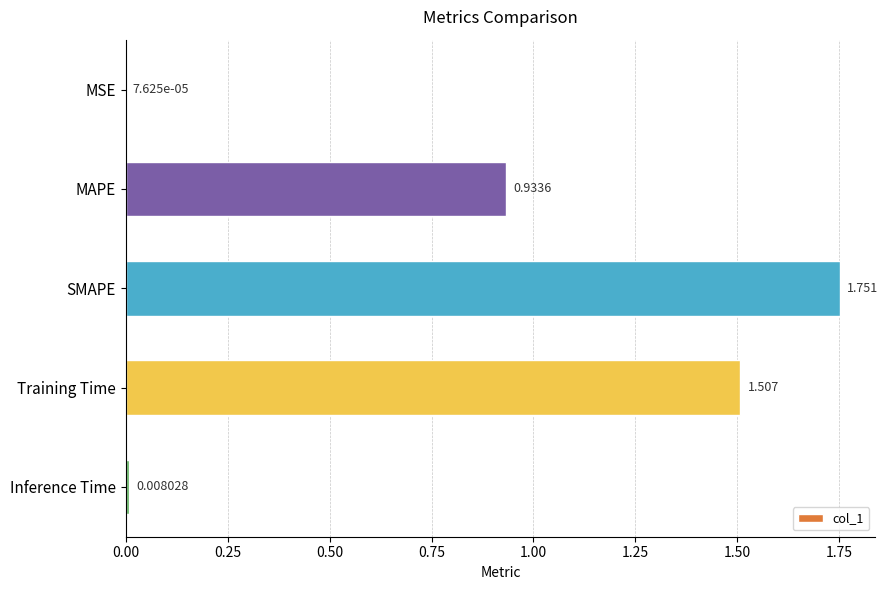

At which label is the value closest to 0?

MSE